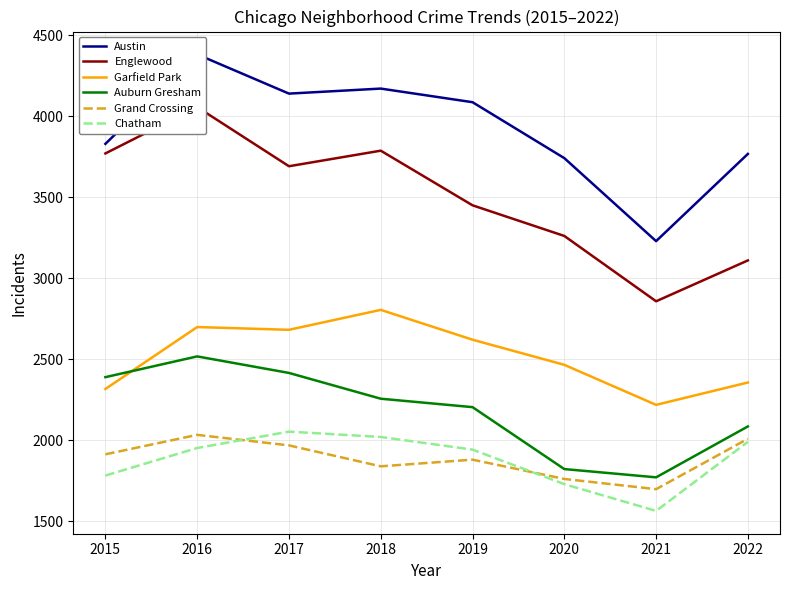

True or false: Auburn Gresham and Englewood cross at least once.

False